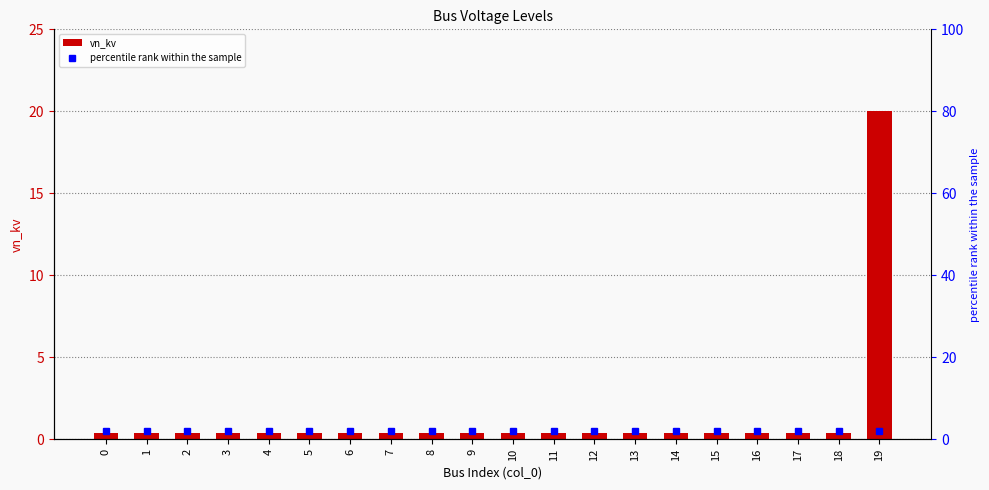

Does the chart contain any negative values?

No